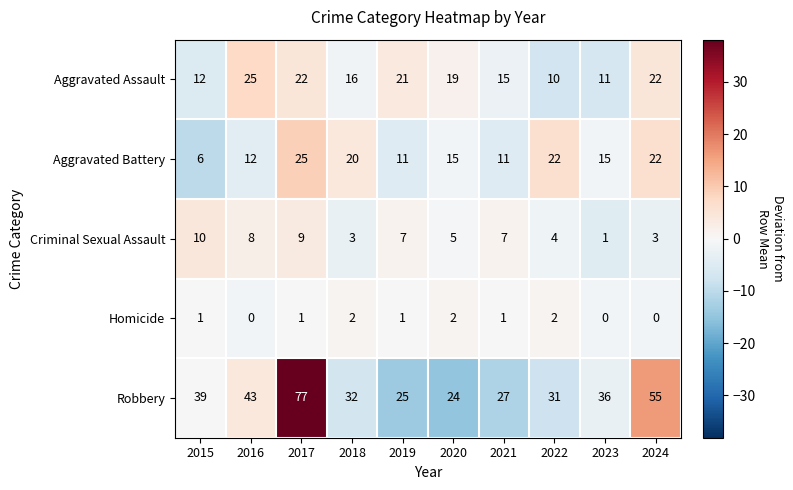

Is it true that Robbery equals 19 at 2023?

False